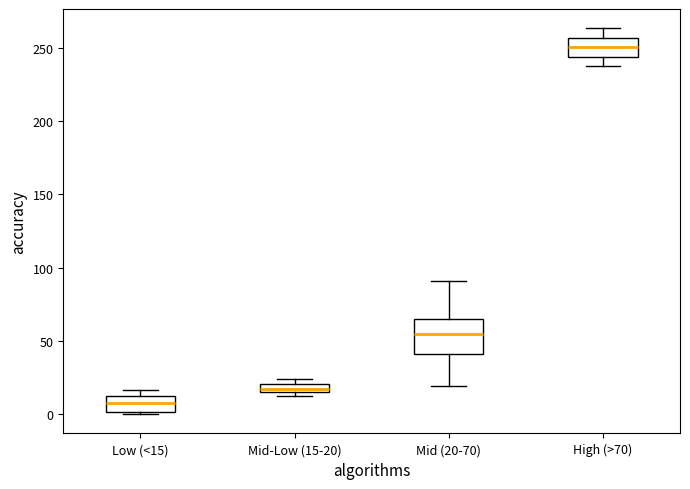

Which box is the tallest, from its lower edge to its upper edge?

Mid (20-70)